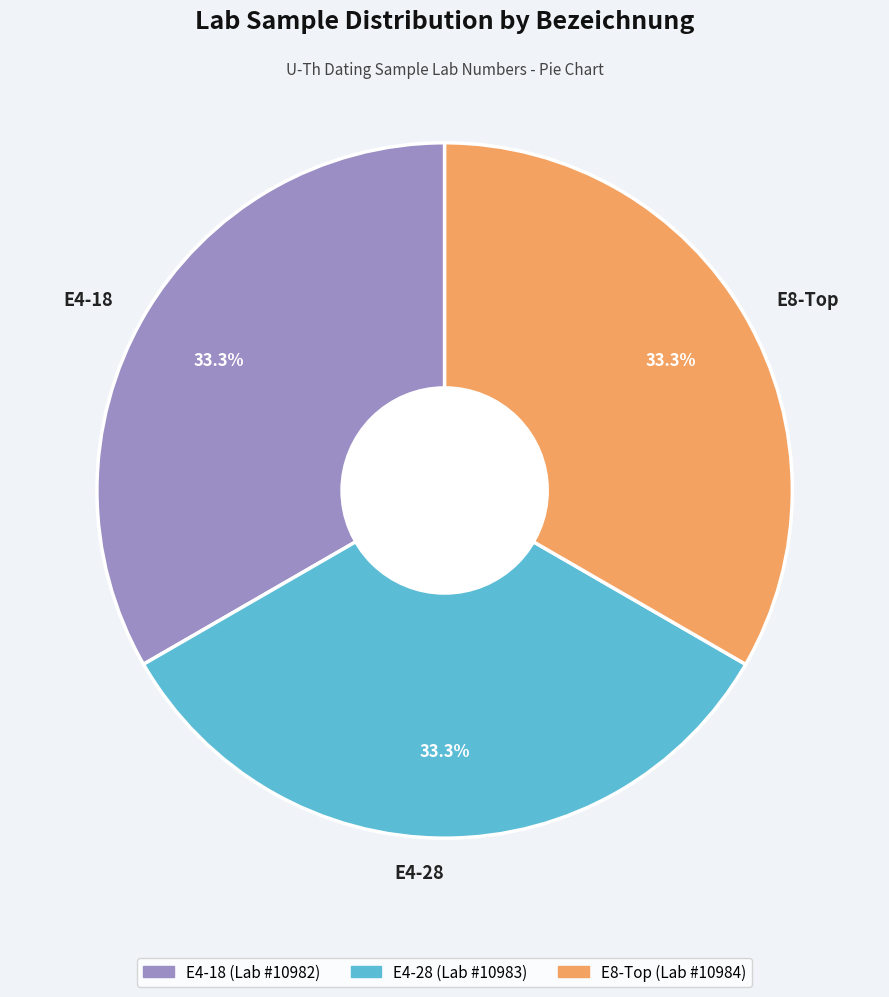

Does any single category account for the majority?

No